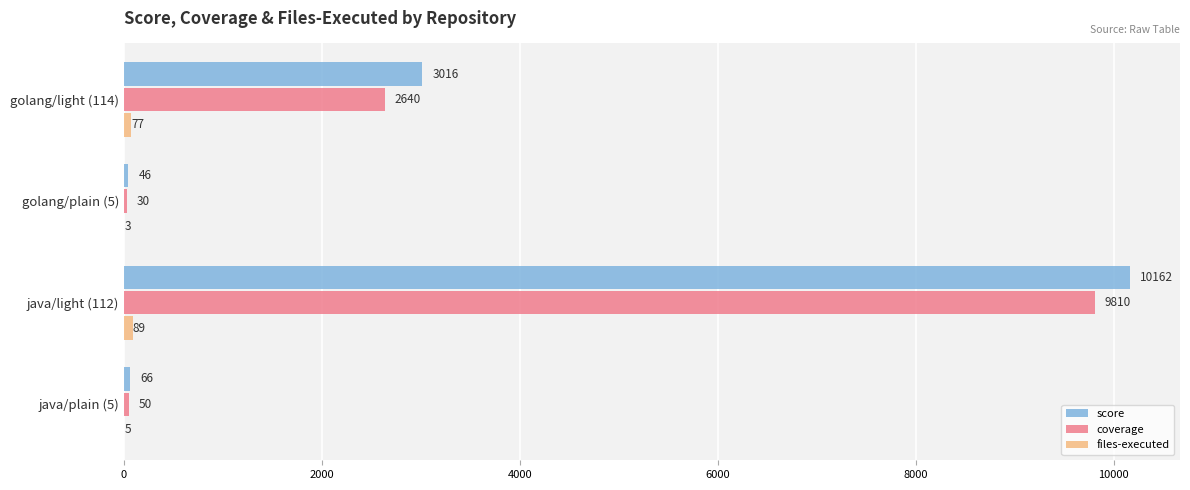

What is the sum of the score values at golang/light (114) and java/light (112)?

13178